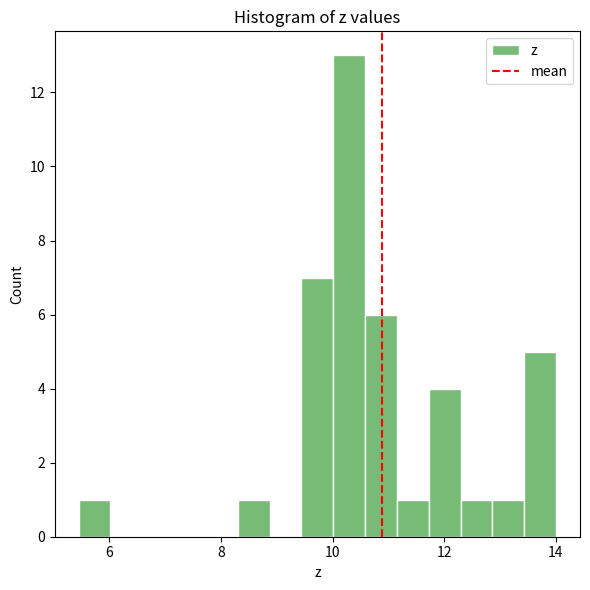

Read against the x-axis, roughly where is the centre of the tallest bar?

10.2